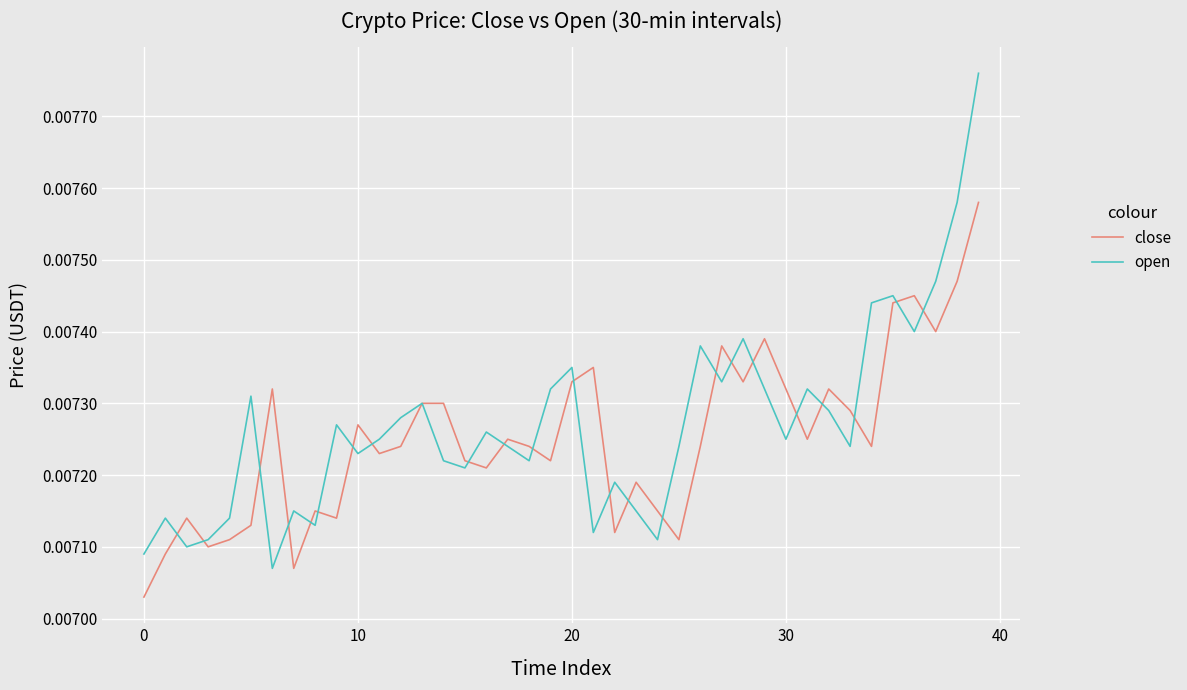

List the series in order of their peak value, lowest first.

close, open